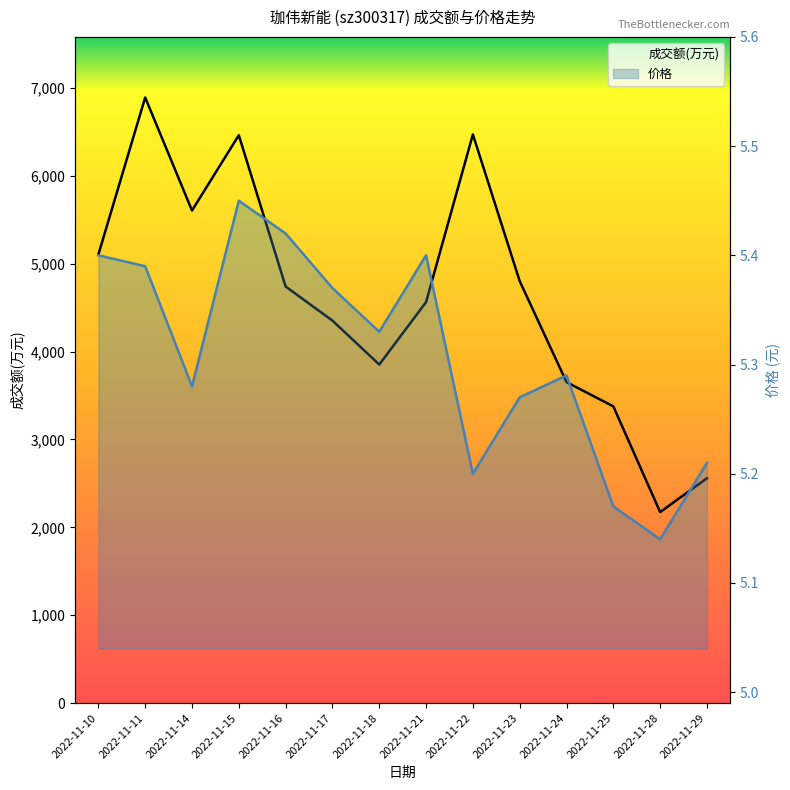

What is the difference between the highest and lowest values at 2022-11-28?

2168.9